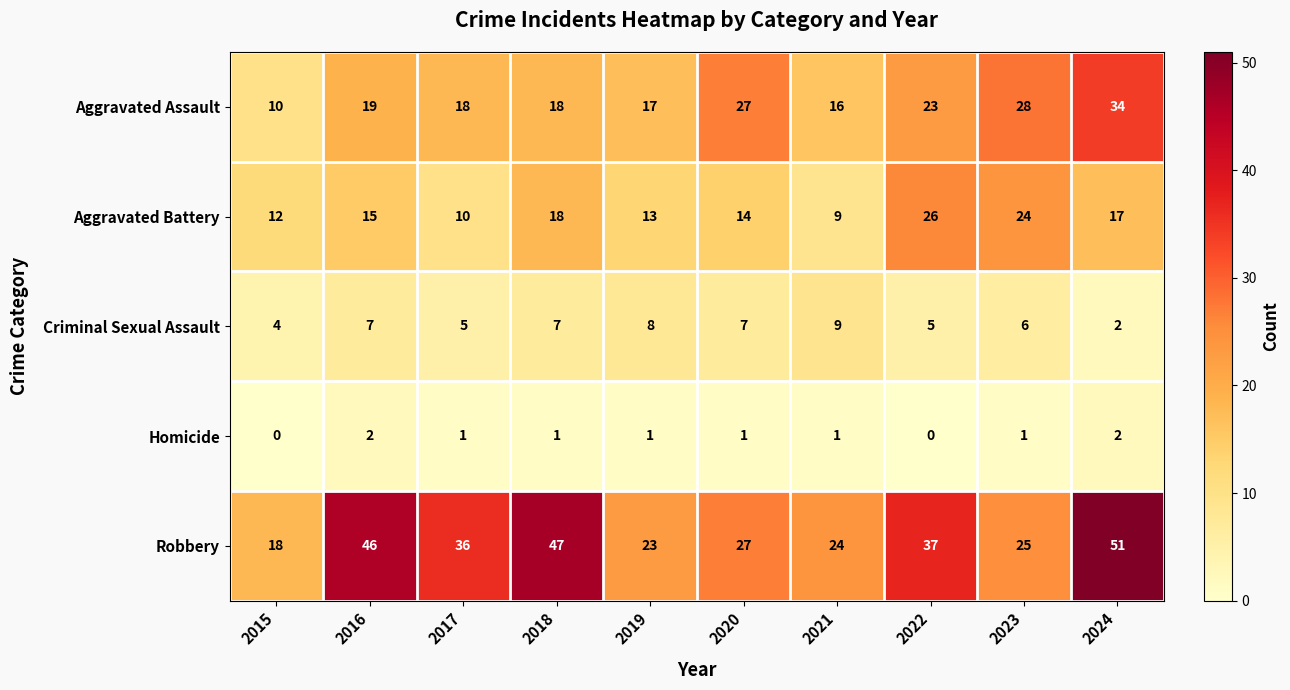

Which series changed the most between 2016 and 2018?

Aggravated Battery